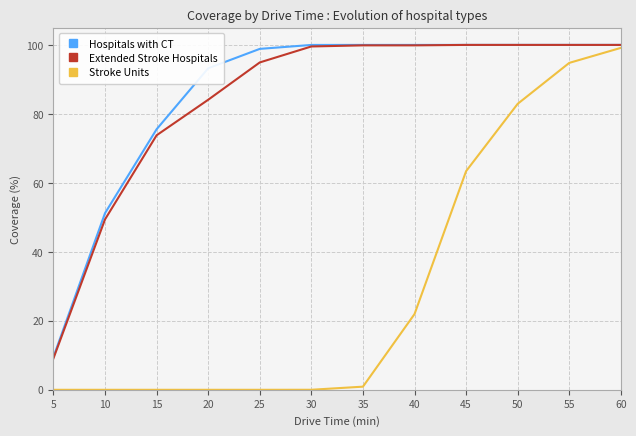

What is the minimum value for Hospitals with CT?

9.5